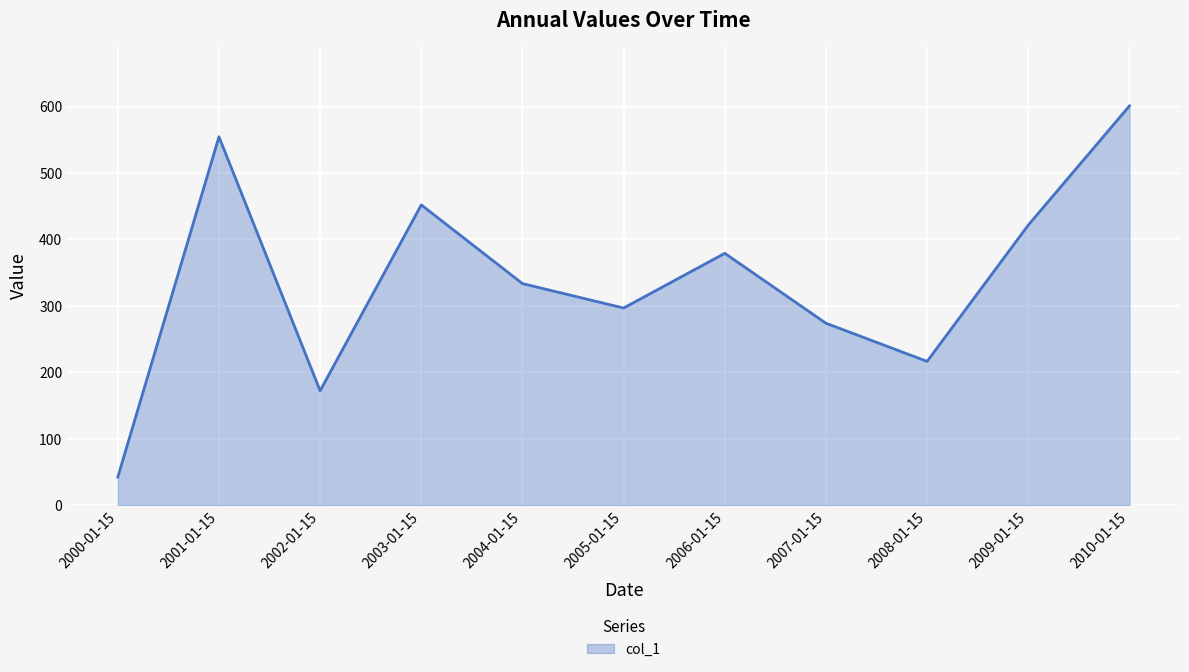

Which label corresponds to the smallest value in the chart?

2000-01-15